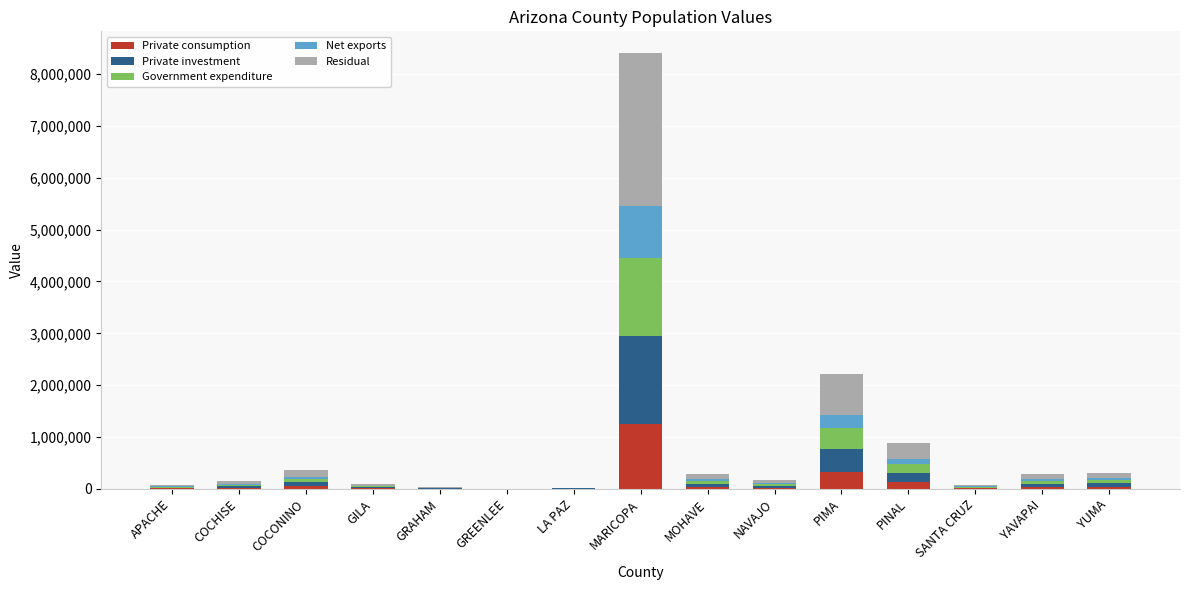

What is the maximum value for Private consumption?

1260219.3